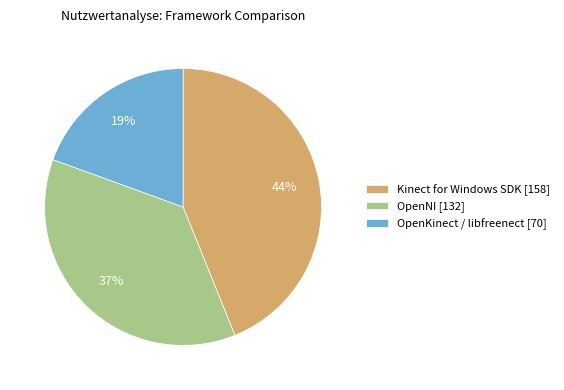

To the nearest percent, what percentage of the pie is OpenNI?

37%